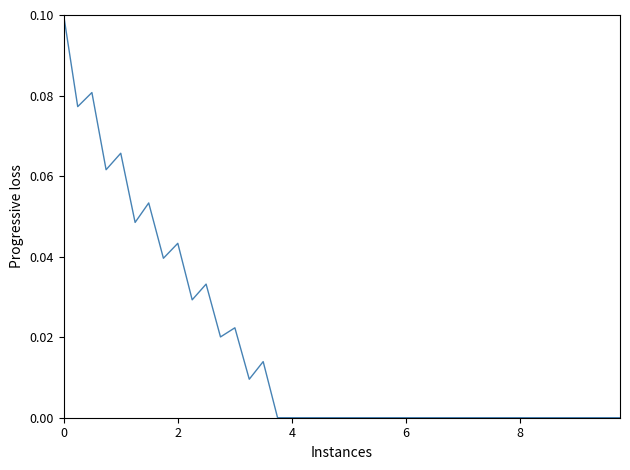

What is the difference between the maximum and minimum values?

0.1